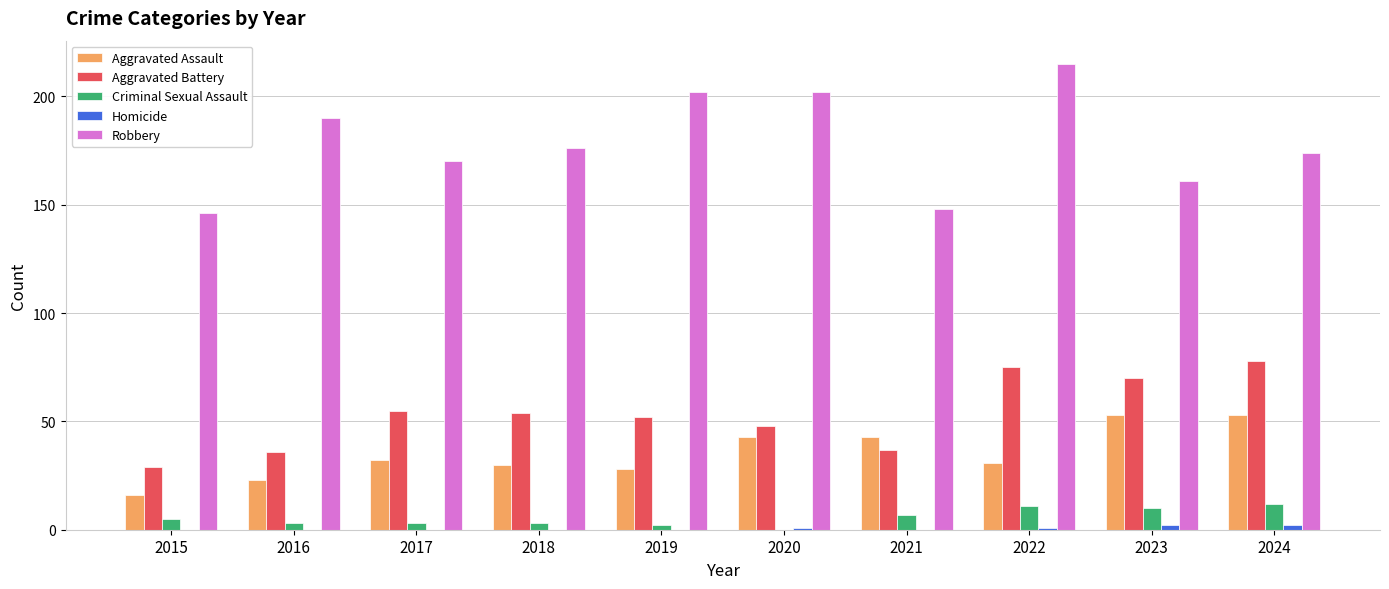

How many positive values does the Criminal Sexual Assault series have?

9